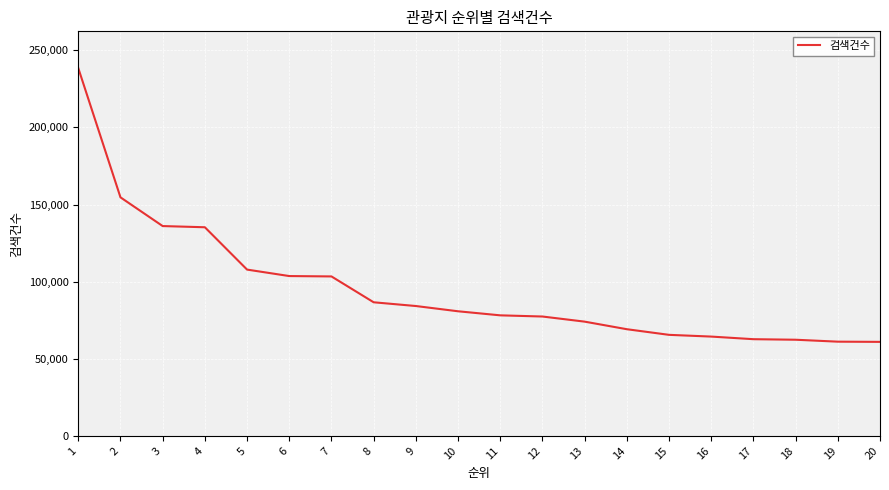

Does the chart have visible grid lines?

Yes